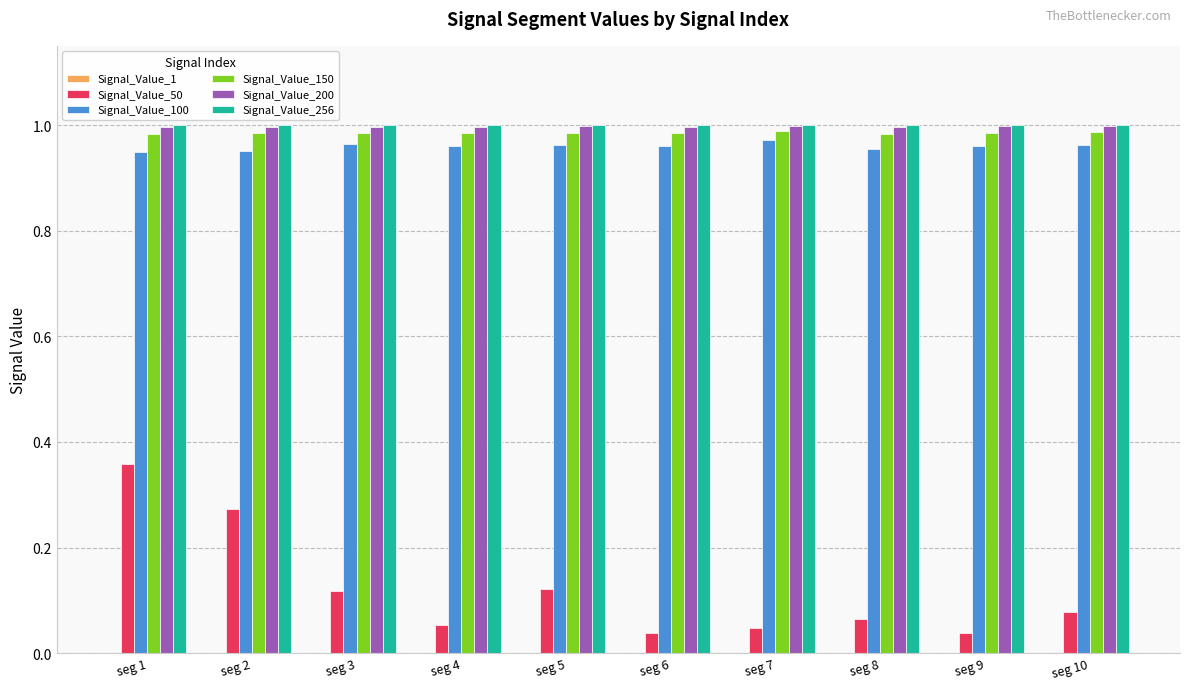

Is it true that Signal_Value_256 equals 1.0 at seg 9?

True